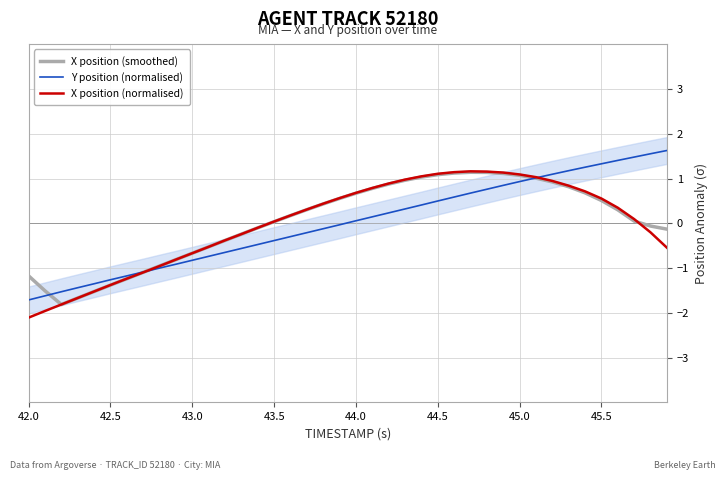

How many data points in X position (normalised) are less than 0?

17